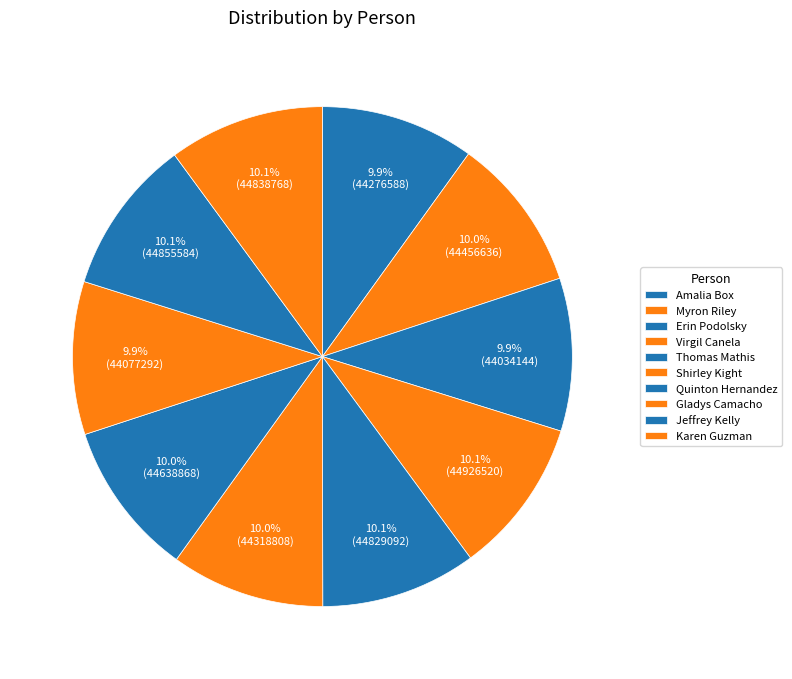

Which slice is the largest?

Virgil Canela